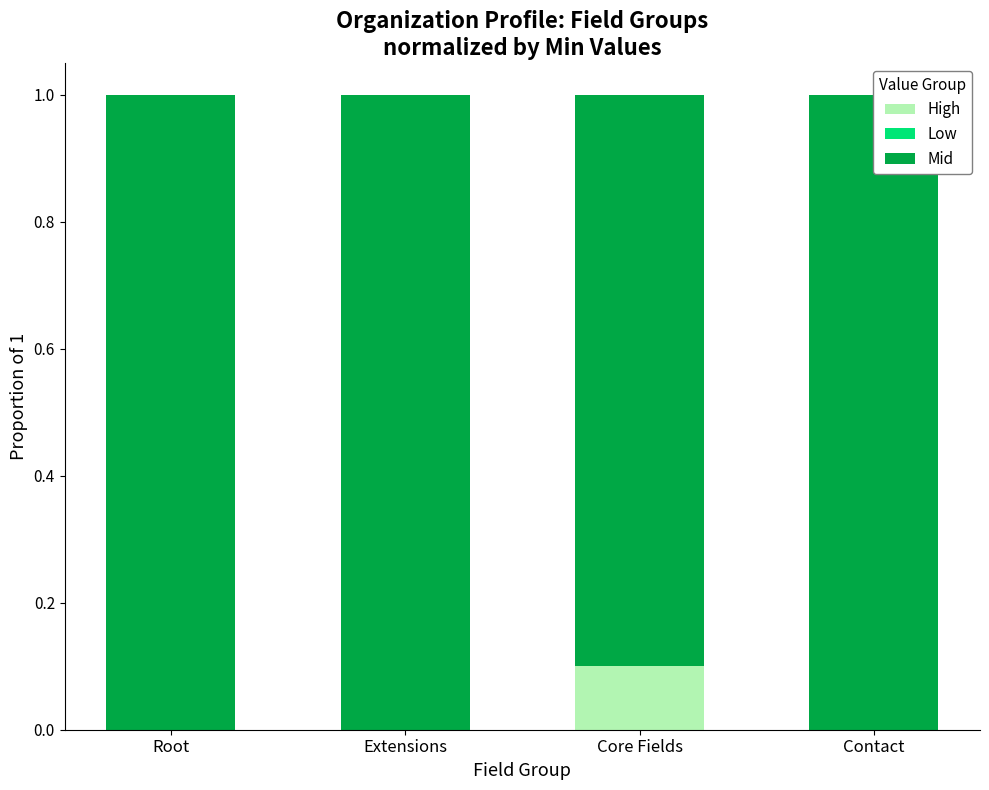

Does the chart contain any negative values?

No